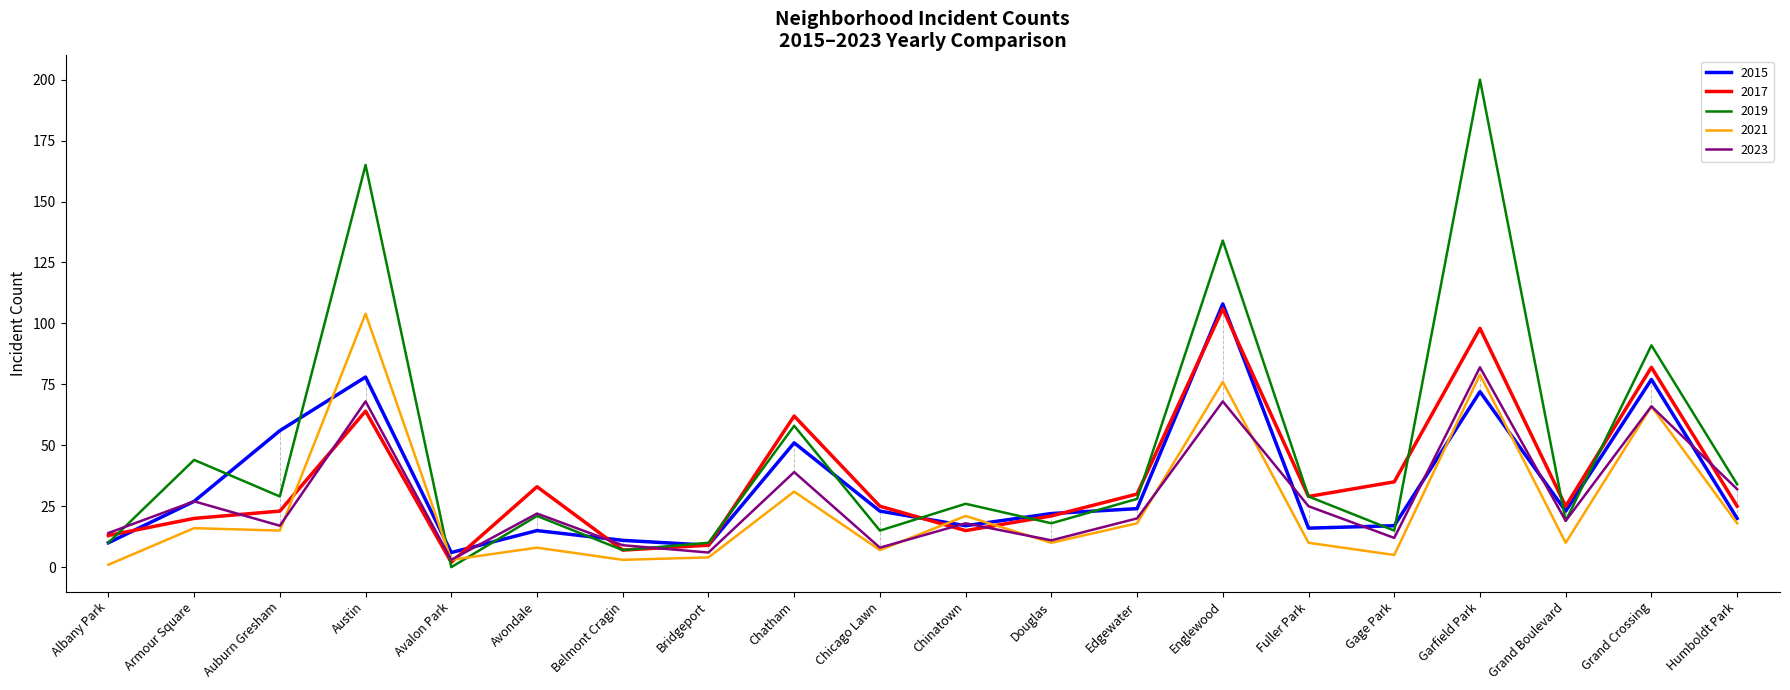

At which label does 2019 first exceed 28?

Armour Square